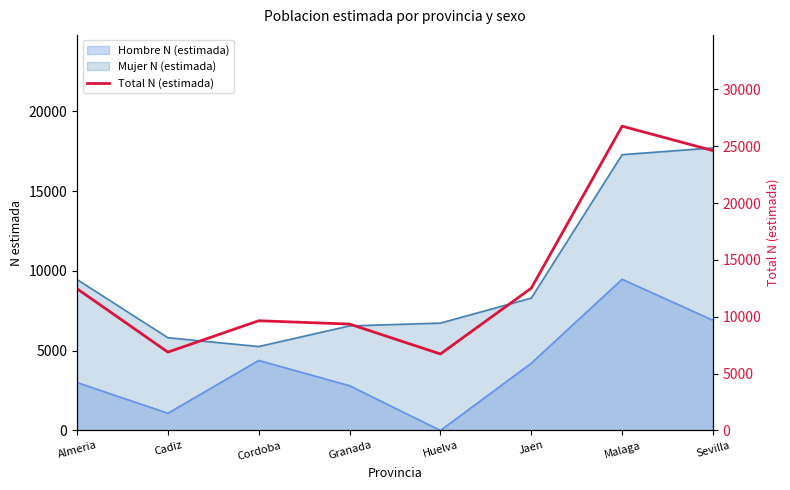

Approximately how many times larger is the value at Sevilla compared to Malaga?

0.9